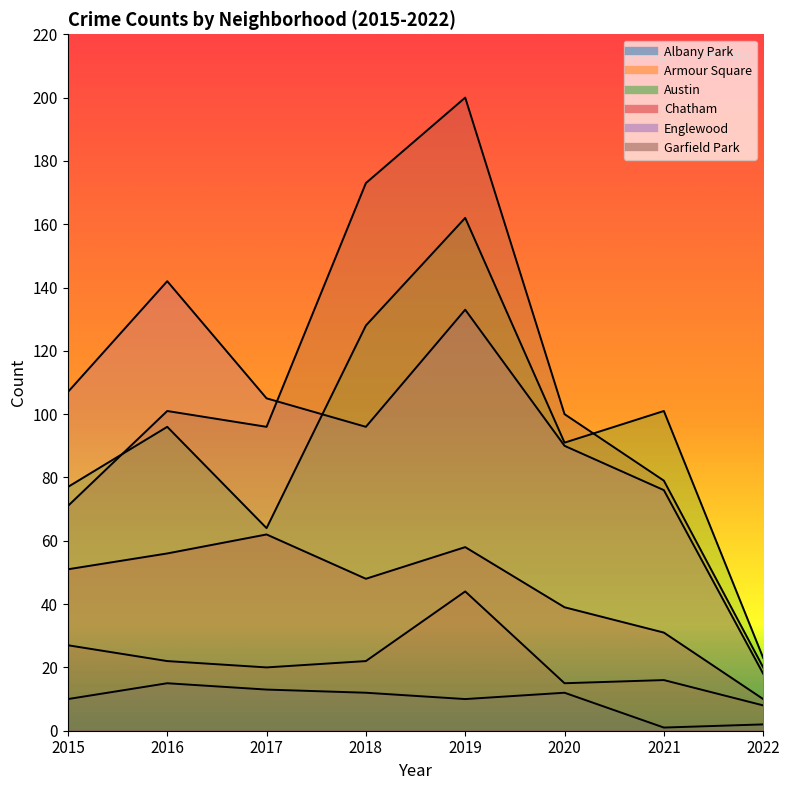

What is the minimum value for Englewood?

18